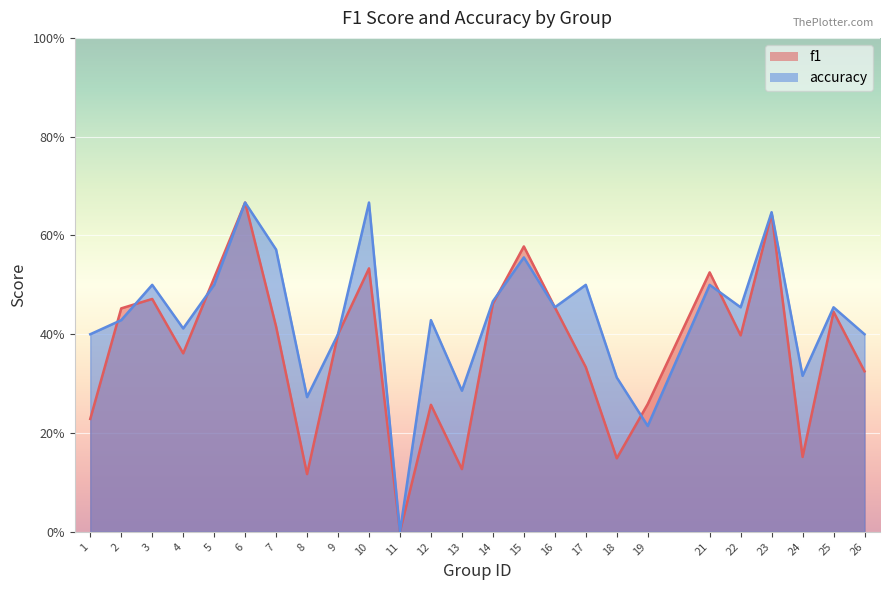

Is the value of f1 at 26 greater than the value of accuracy at 17?

No